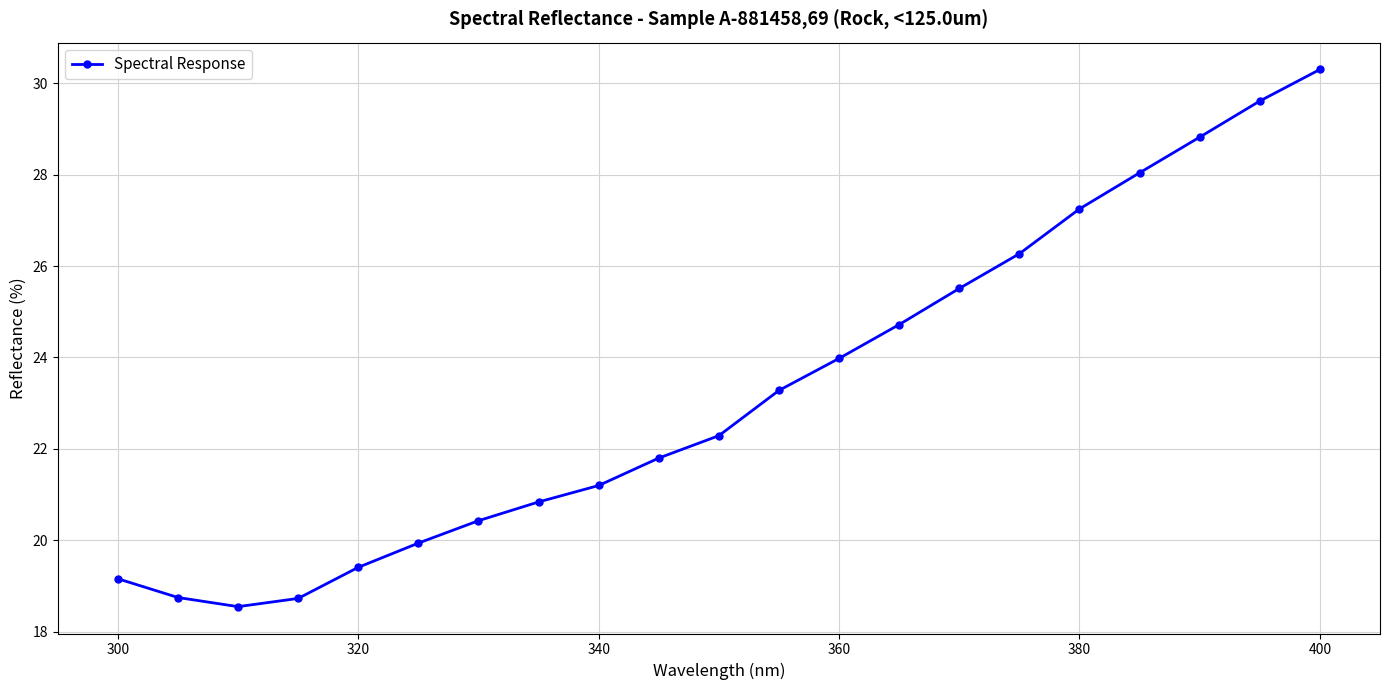

True or false: the data has more than 0 interior local peaks.

False